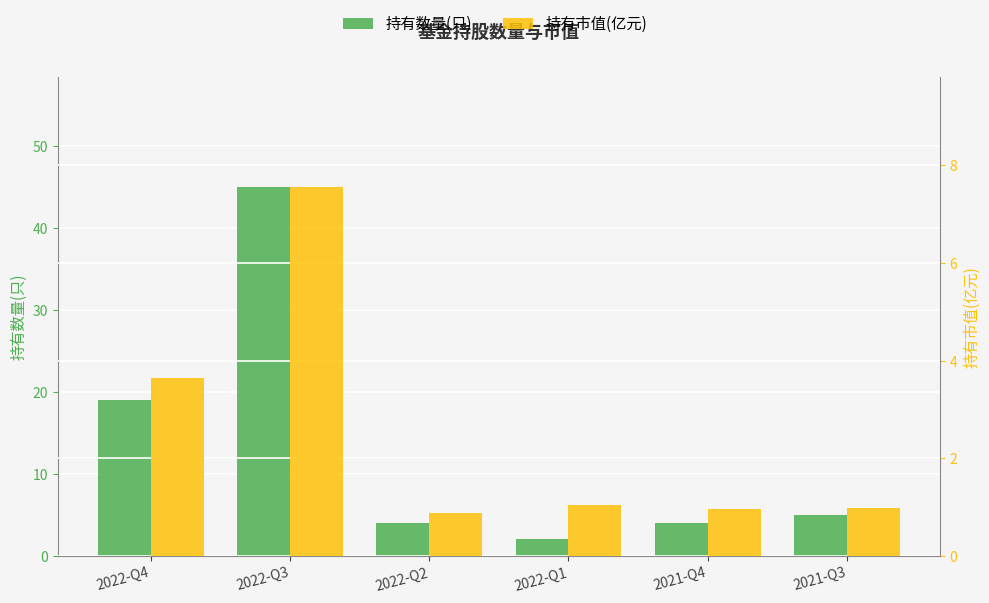

List the series in order of their overall mean, highest first.

持有数量(只), 持有市值(亿元)